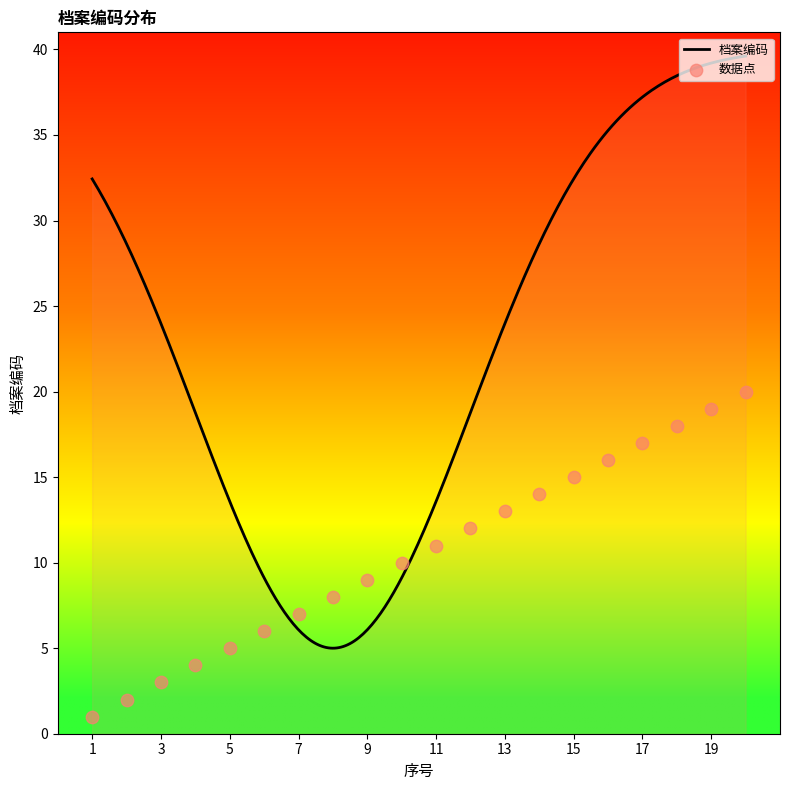

Which has a higher value, 1 or 16?

16